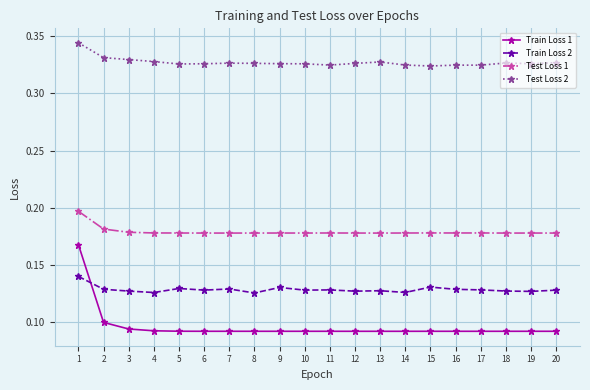

Count the number of data series in this chart.

4